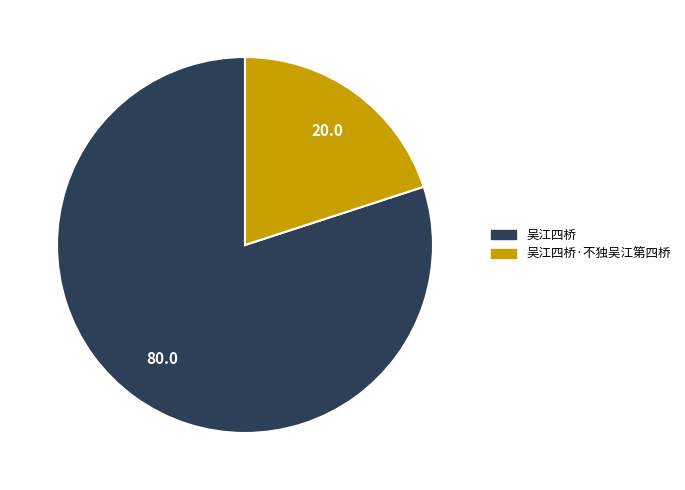

Is there a majority slice in this chart?

Yes